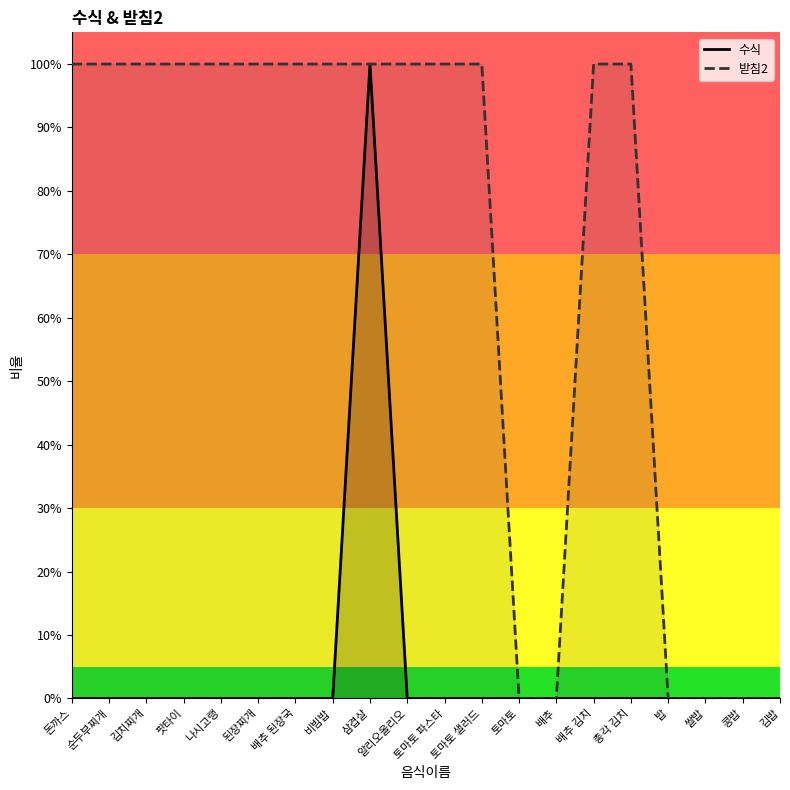

Which category has the highest value in the 받침2_line series?

돈까스